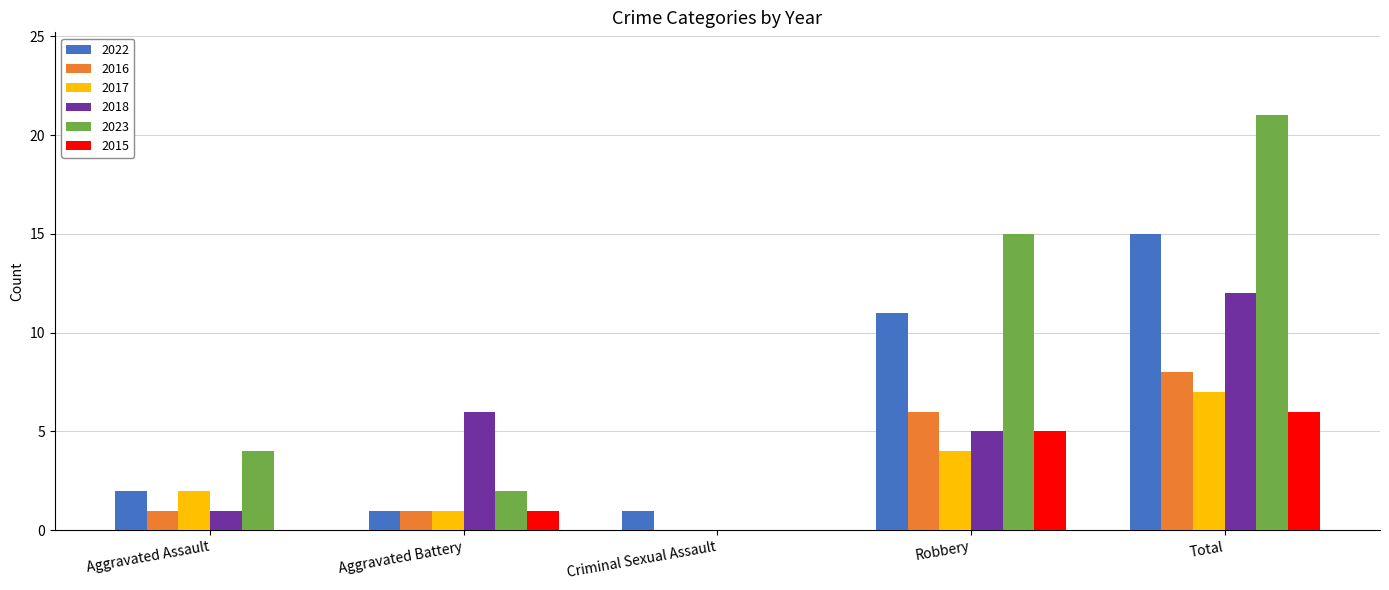

What is the sum of the 2022 values at Aggravated Assault and Criminal Sexual Assault?

3